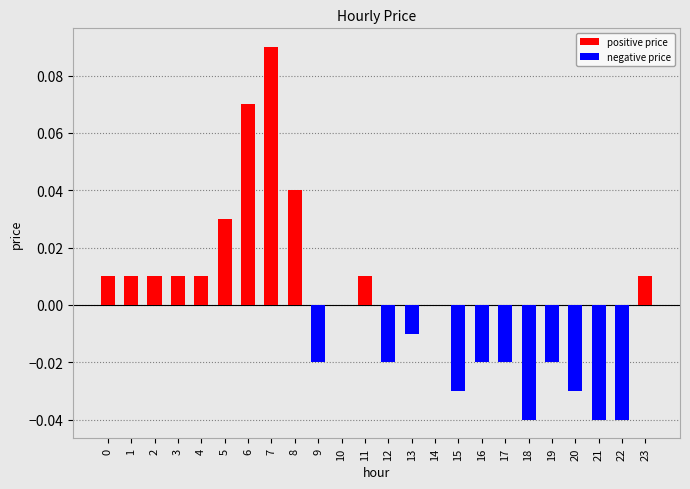

Are the bars horizontal?

No